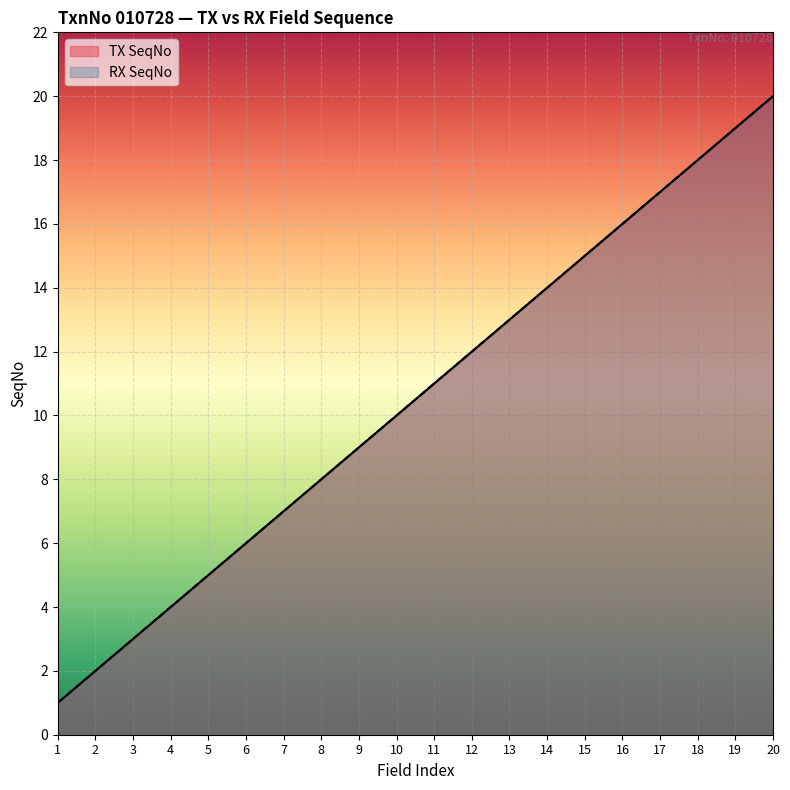

What are all the series names shown in the legend?

TX SeqNo, RX SeqNo